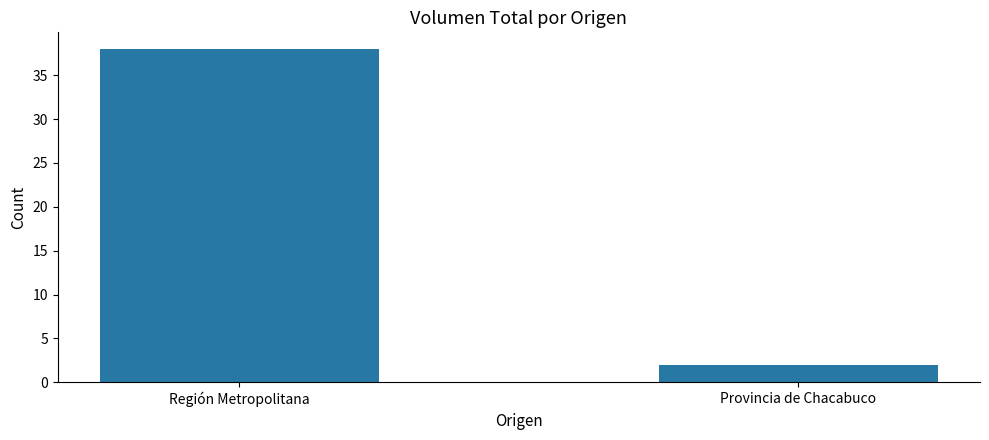

Reading right to left, what are all the values shown in this chart?

2	38